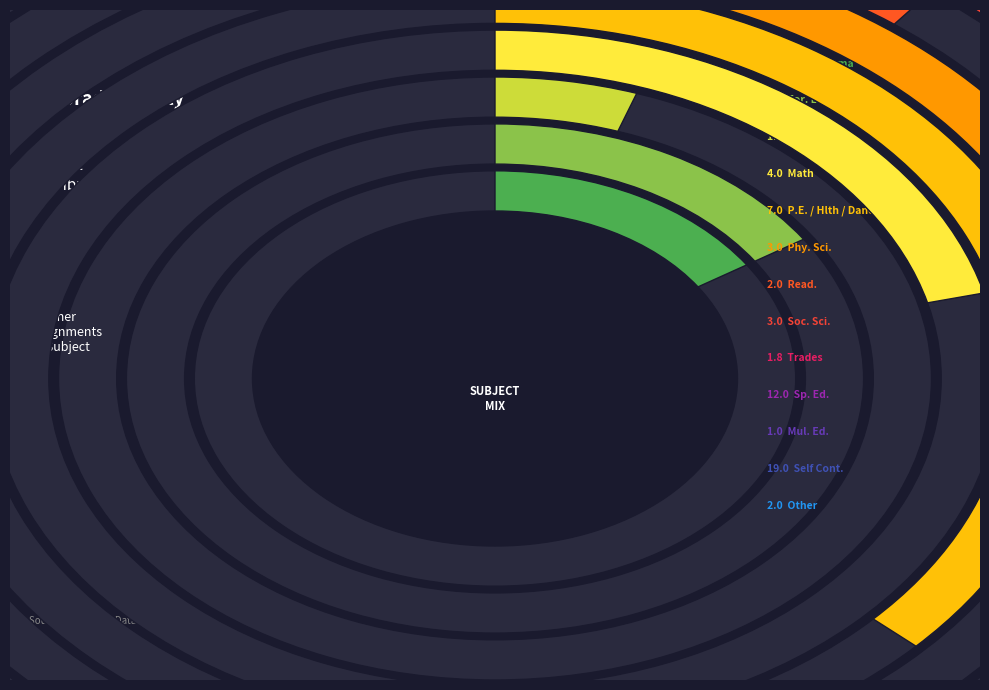

Combined, do Read. and Soc. Sci. account for over 50%?

No